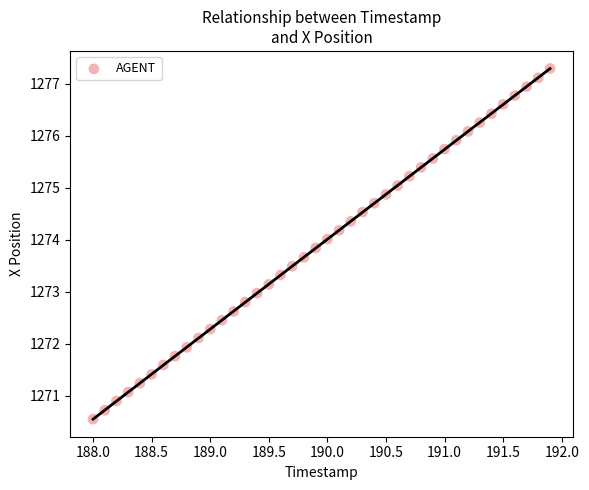

What is the range of Y values (max minus min)?

6.7